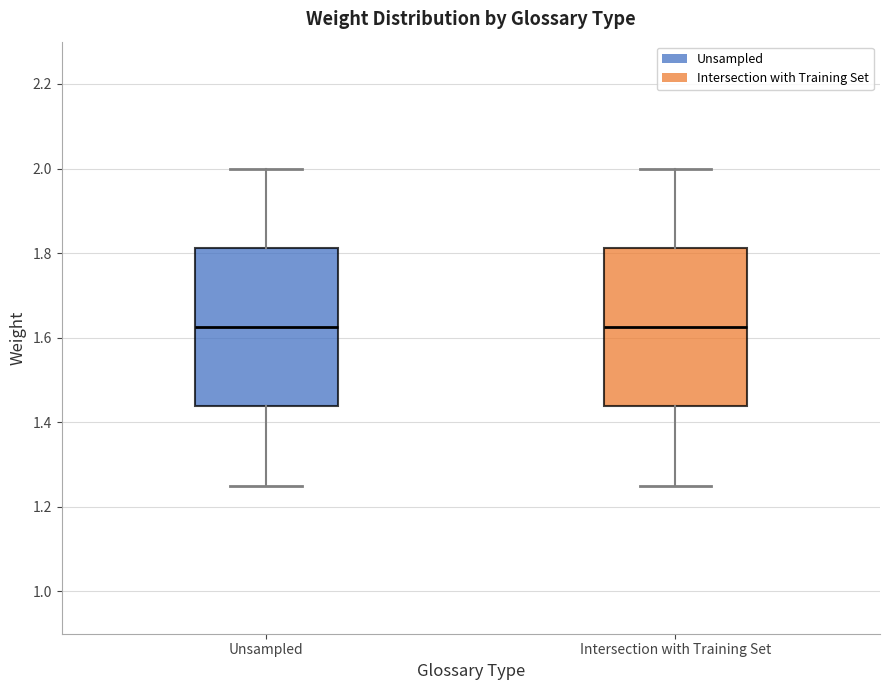

Where is the upper edge of the box for Intersection with Training Set on the y-axis? The values are not printed on the chart, so give them approximately, as read against the axis.

1.82